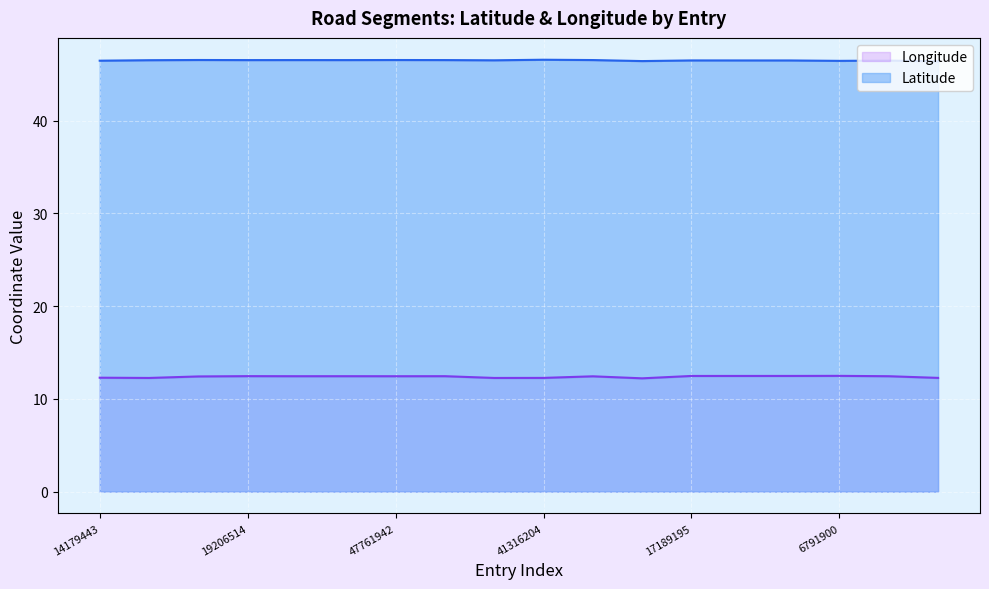

At which label does Latitude reach its minimum?

17846789